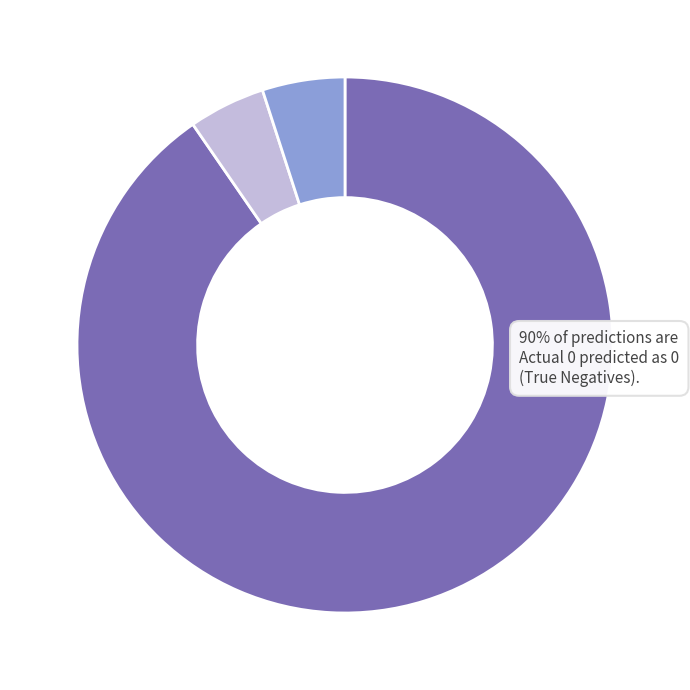

Is there any slice that represents more than half of the pie?

Yes